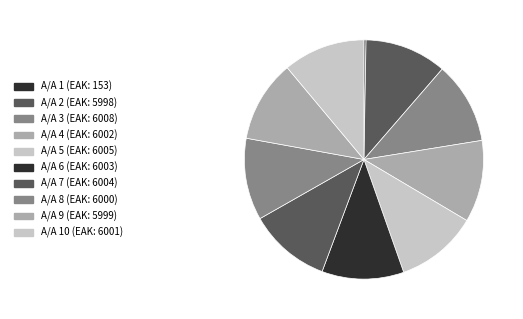

Which slice is the largest?

3